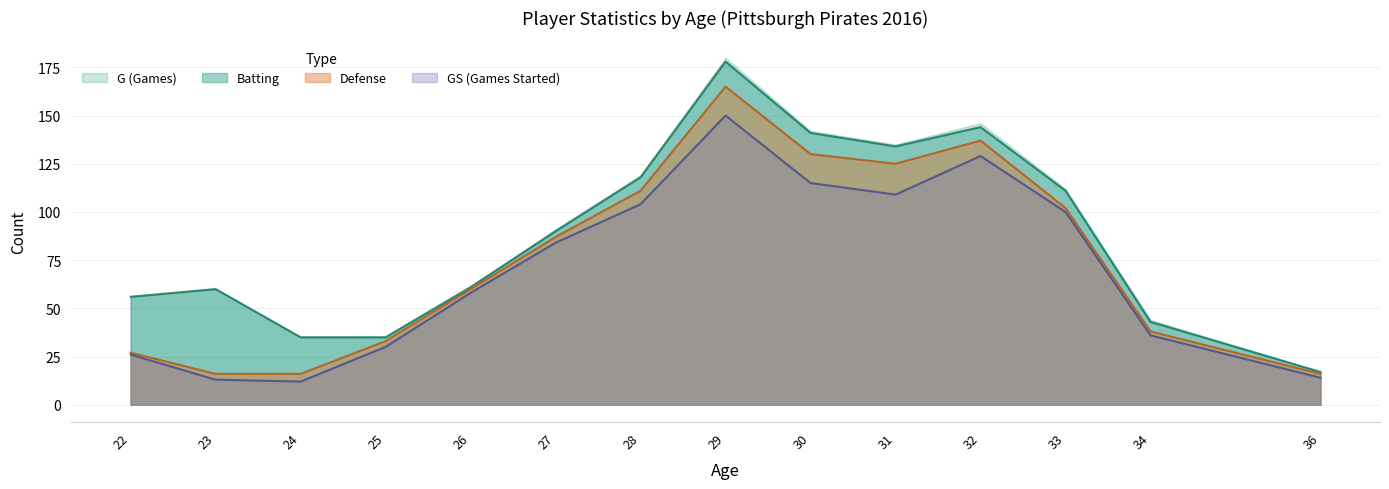

True or false: GS and Batting intersect in this chart.

False